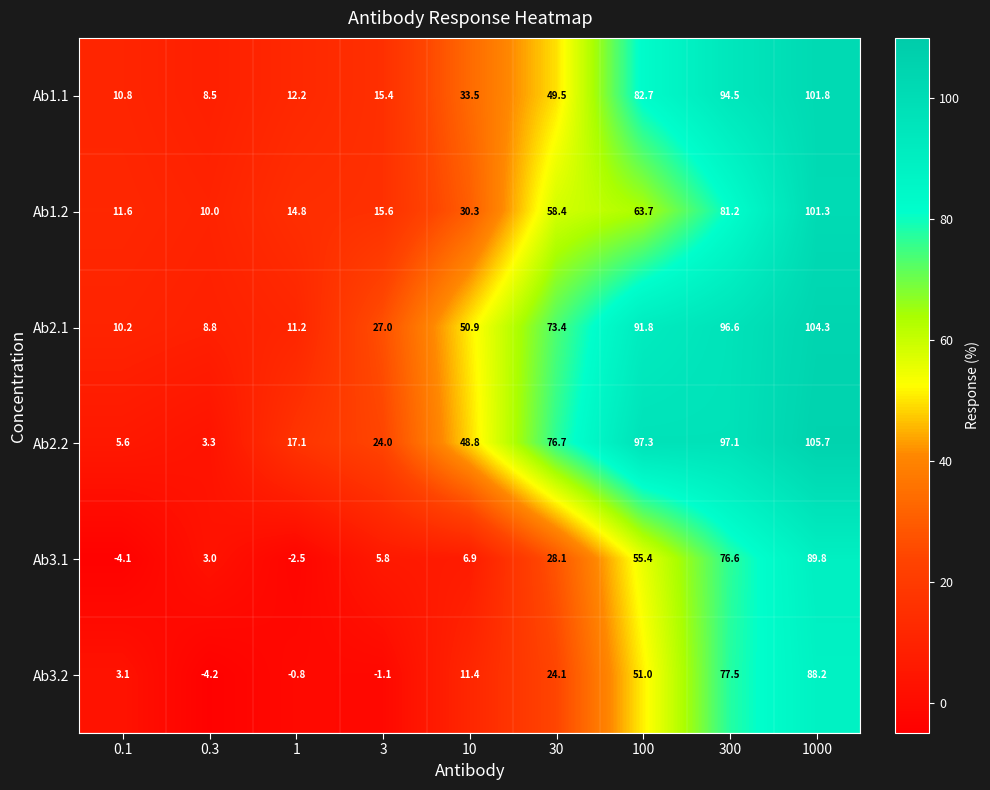

At 1000, list the series in order from largest to smallest.

Ab2.2, Ab2.1, Ab1.1, Ab1.2, Ab3.1, Ab3.2